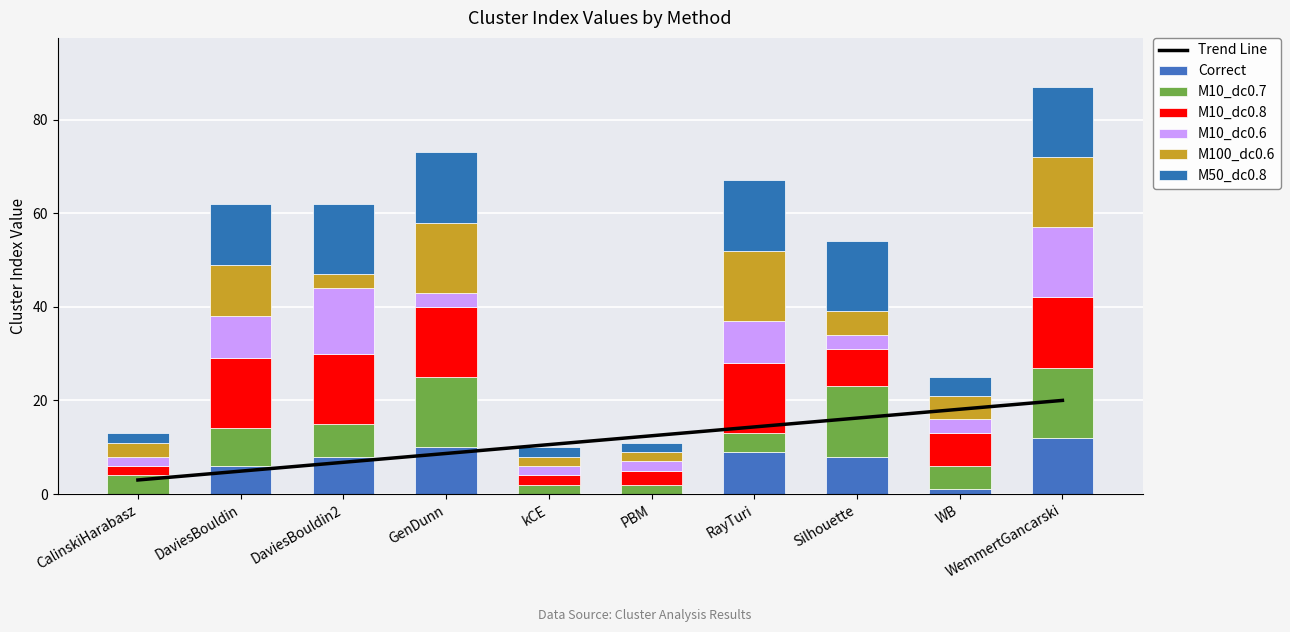

What is the difference between the second highest and second lowest values in the Correct series?

10